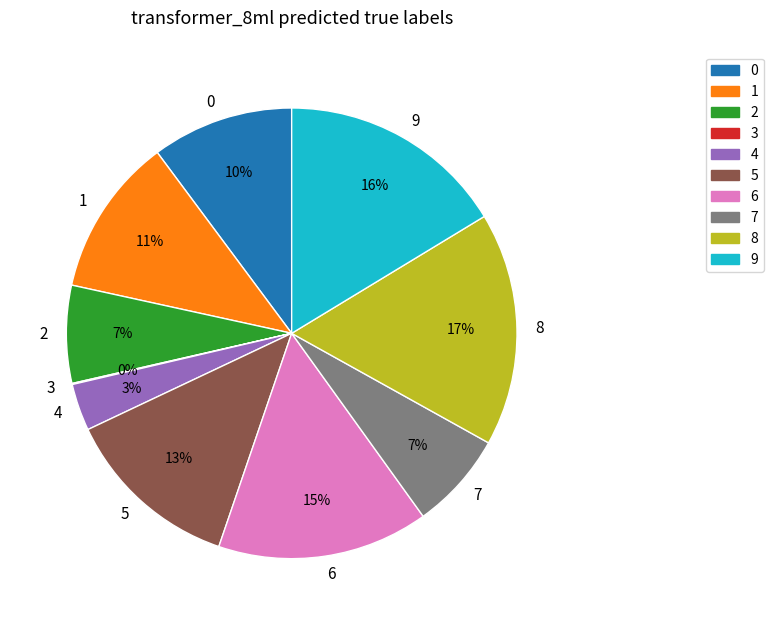

Combined, do 4 and 7 account for over 50%?

No